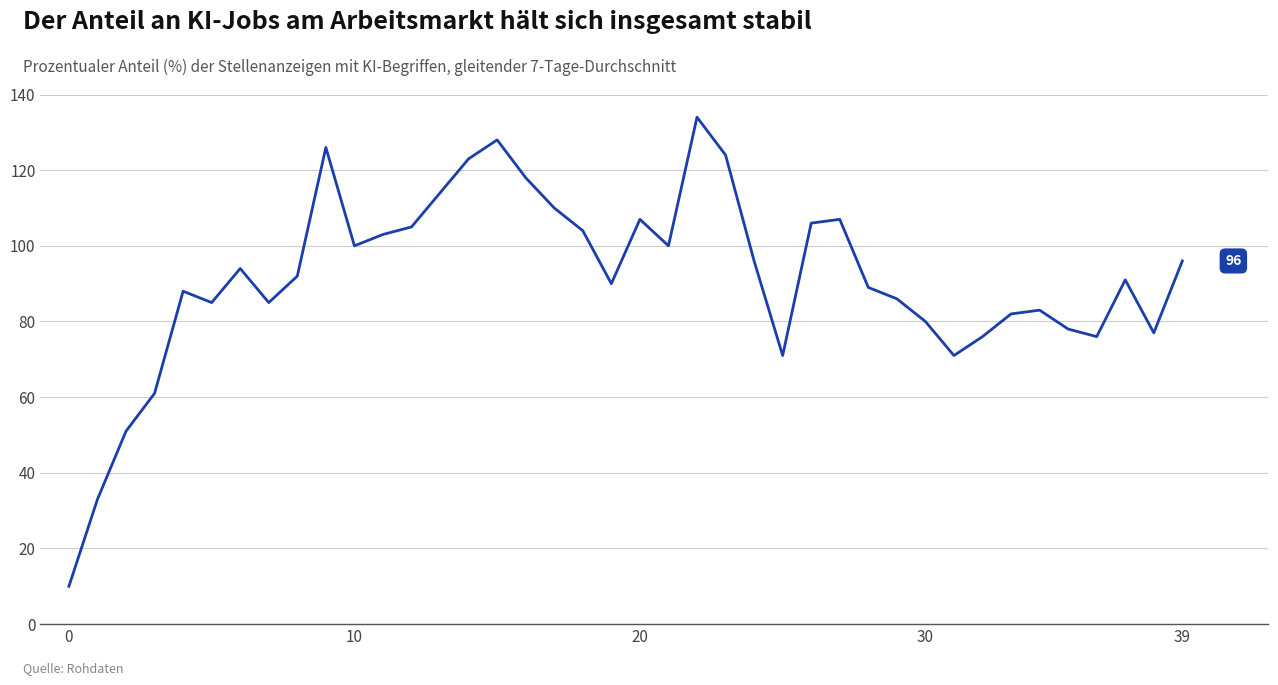

What is the minimum value shown in the chart?

10